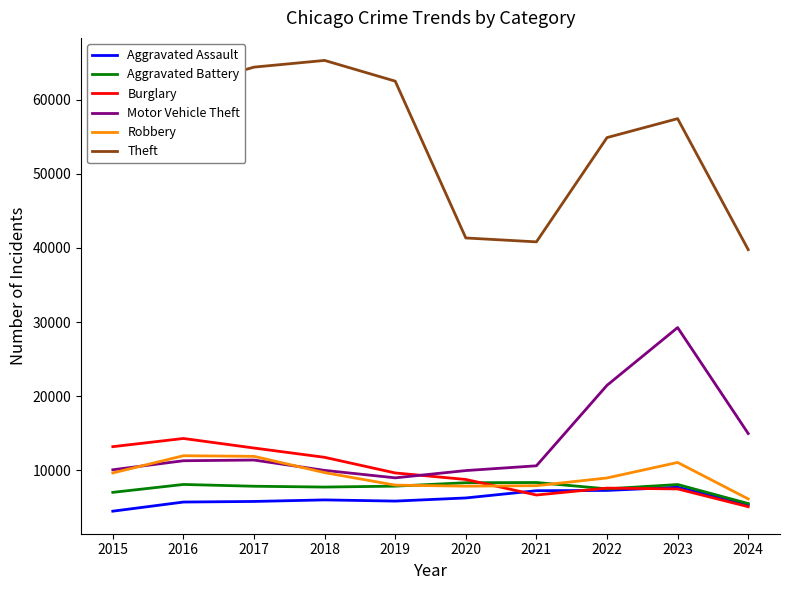

Which label corresponds to the largest value in the chart?

2018